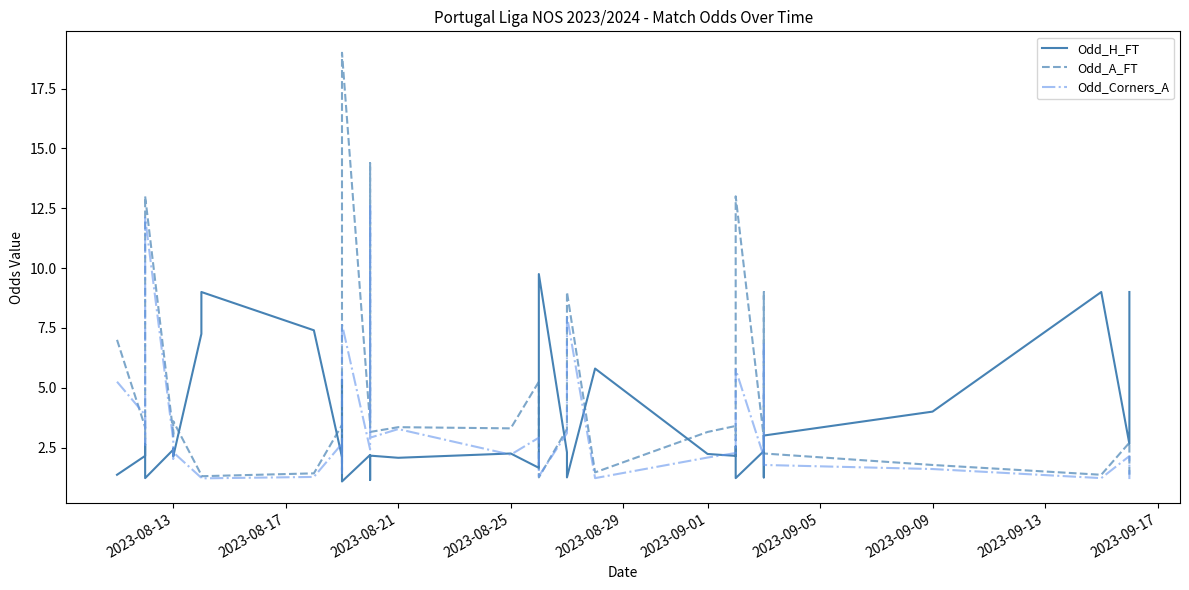

True or false: Odd_H_FT and Odd_Corners_A cross at least once.

True